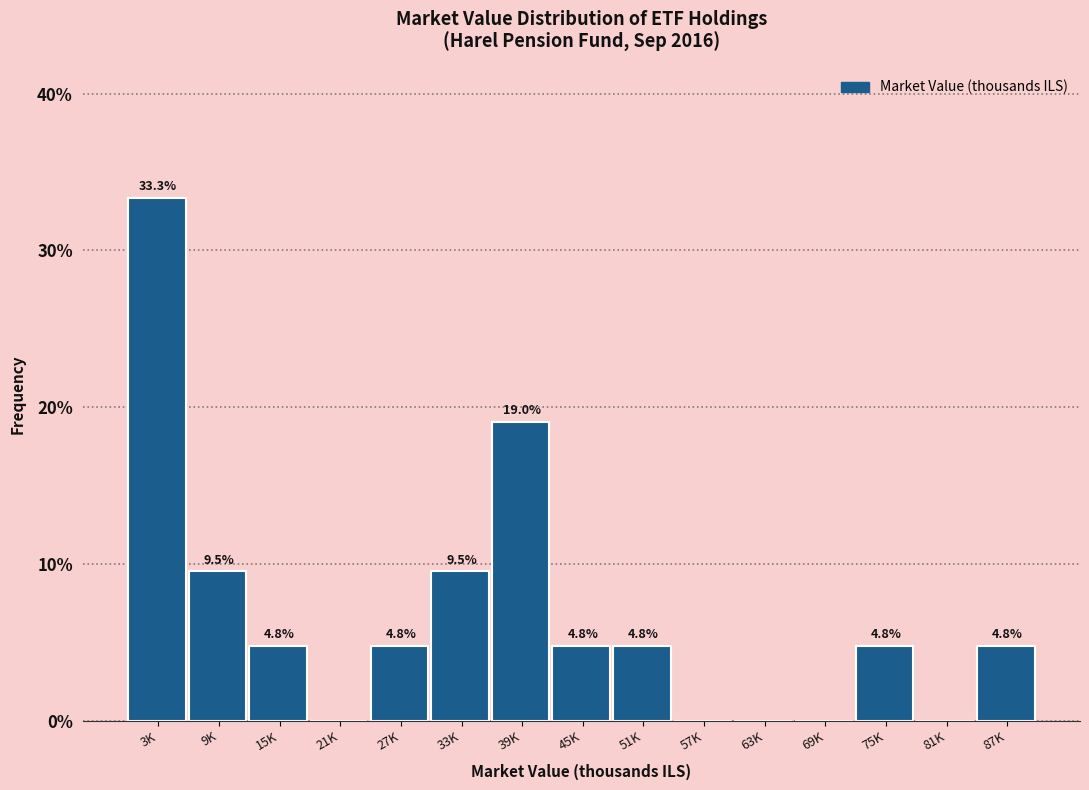

Reading left to right, extract all data points from this chart.

3K=33.3	9K=9.5	15K=4.8	21K=0.0	27K=4.8	33K=9.5	39K=19.0	45K=4.8	51K=4.8	57K=0.0	63K=0.0	69K=0.0	75K=4.8	81K=0.0	87K=4.8